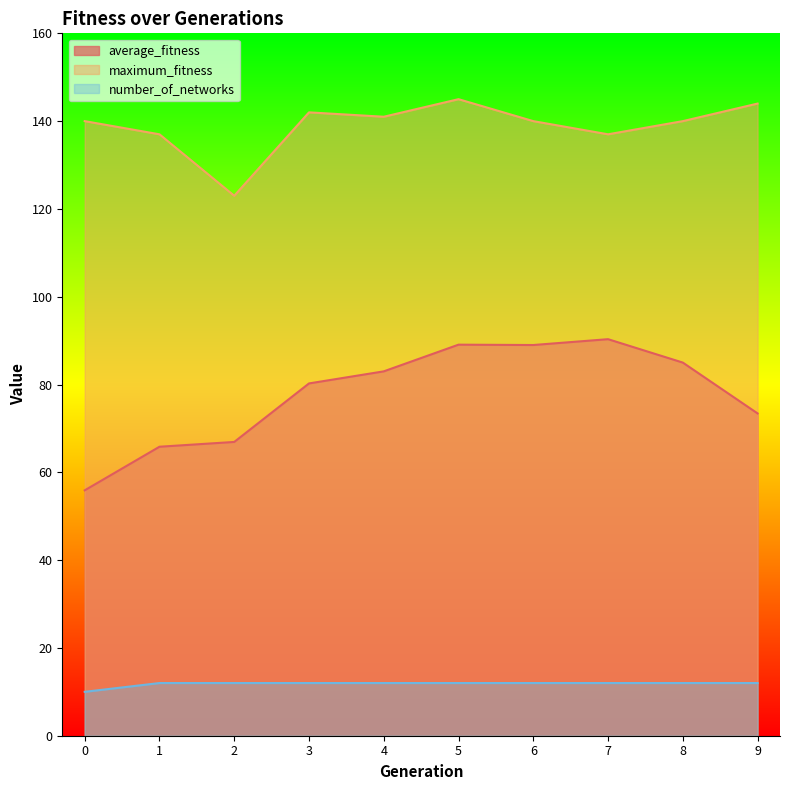

Where does the maximum_fitness series first go above 140?

3